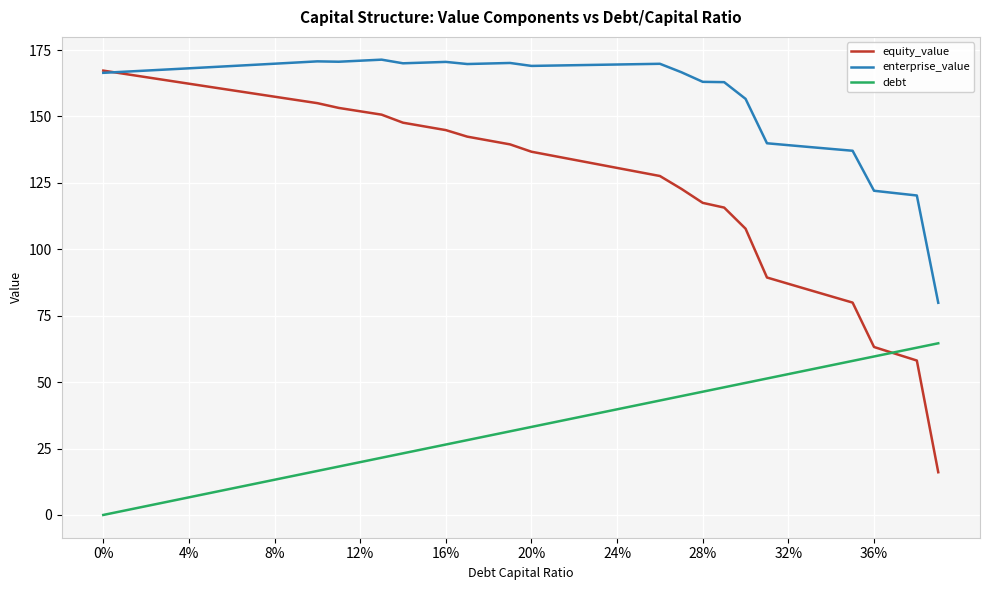

What is the maximum value shown in the chart?

171.4